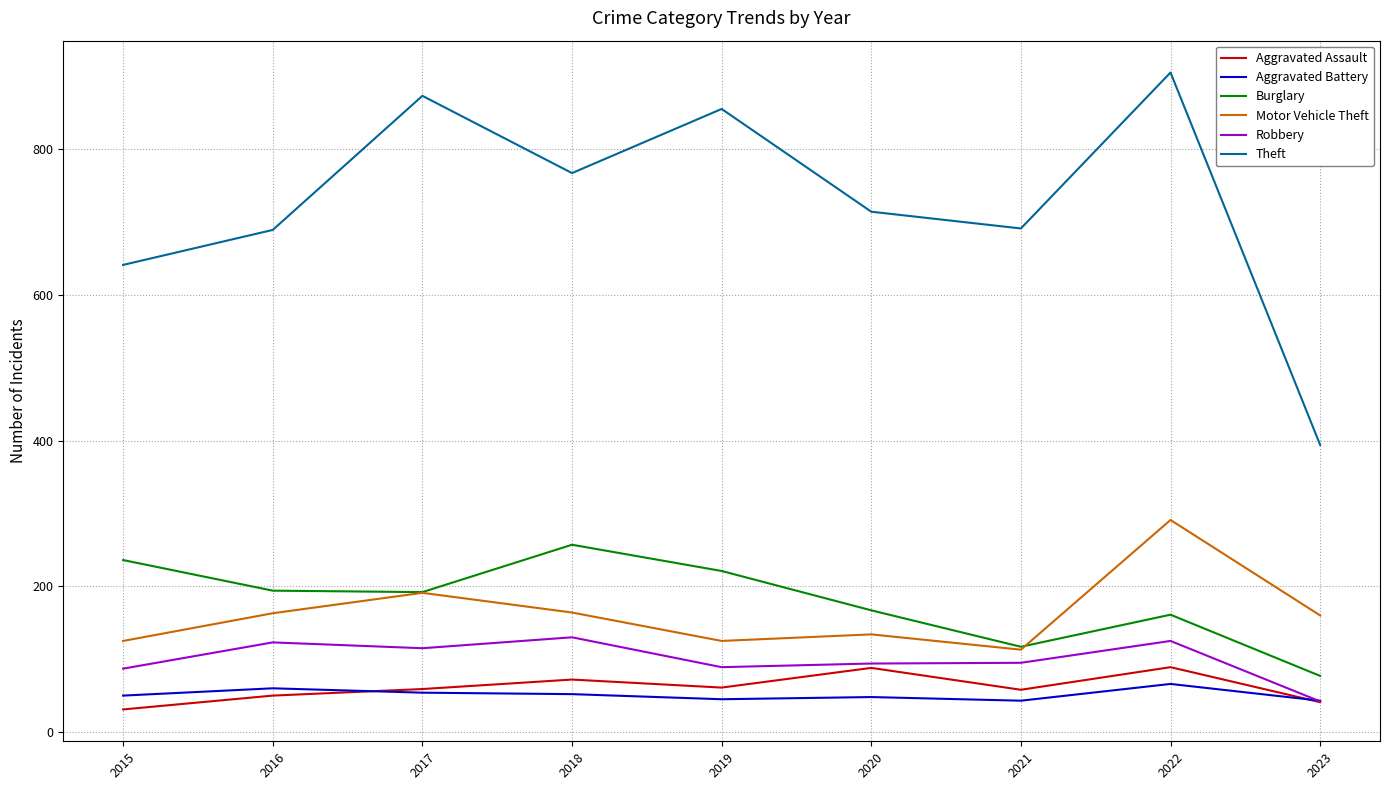

What is the spread (max minus min) of values at 2020?

666